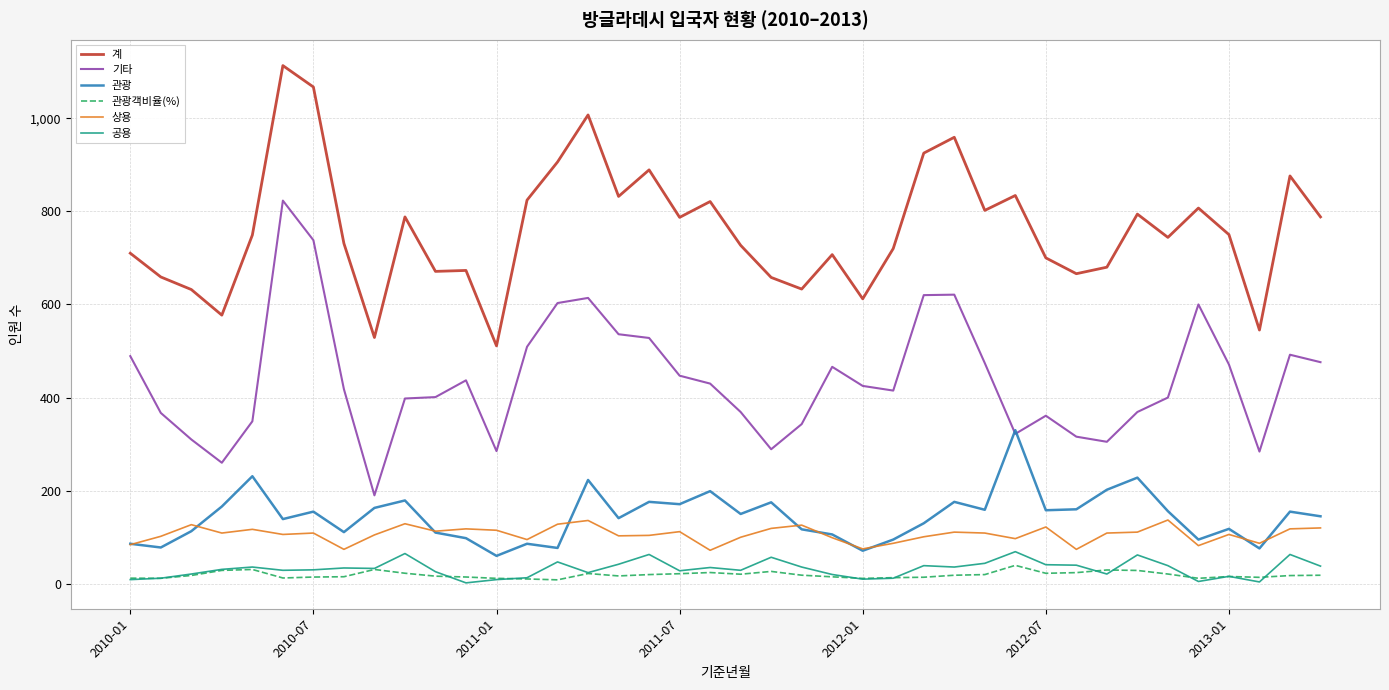

True or false: 기타 and 계 intersect in this chart.

False